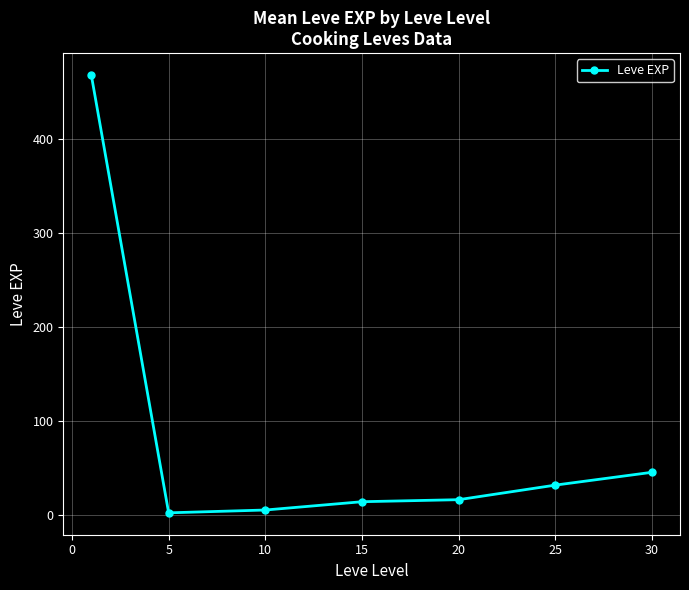

What is the maximum value shown in the chart?

468.5